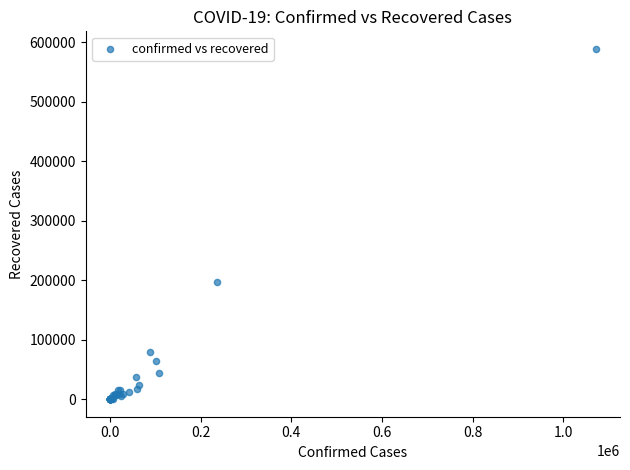

What Y value in the scatter plot is closest to 294545?

196609